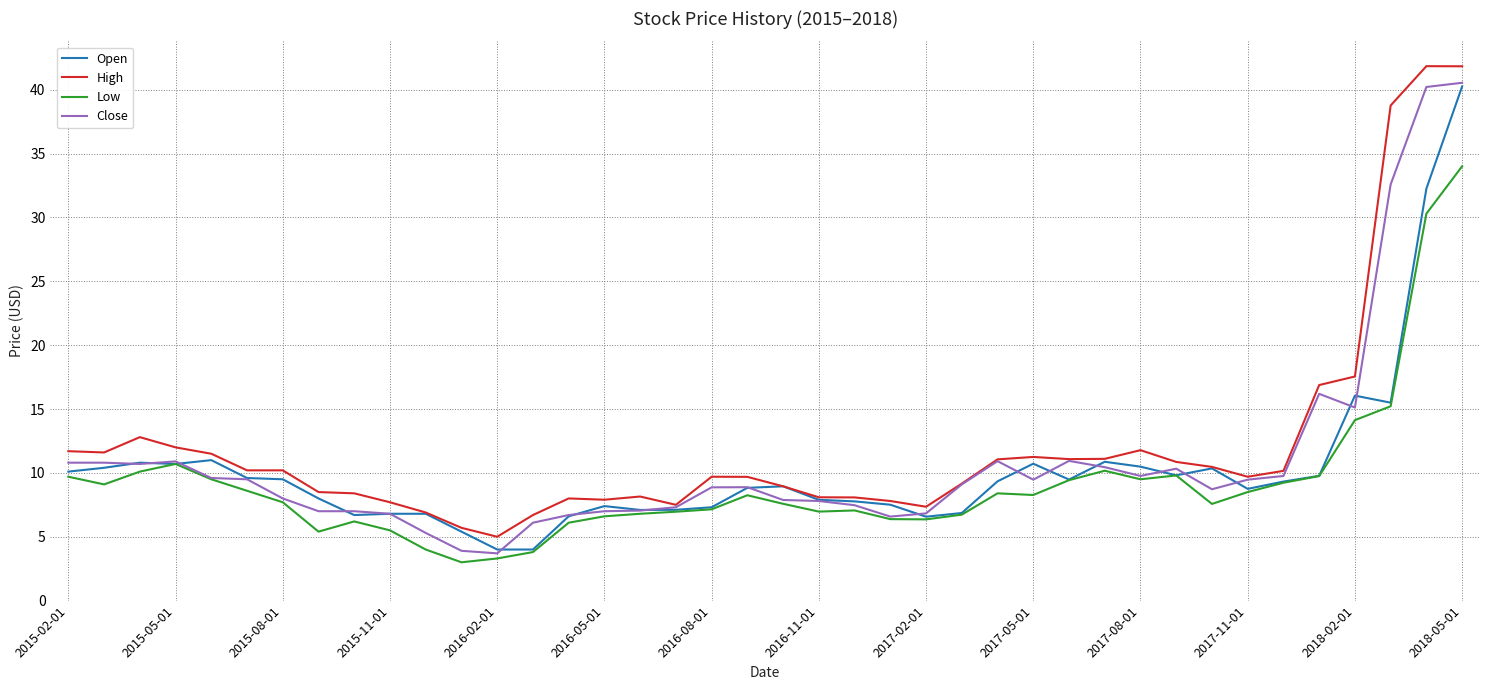

What is the smallest value displayed?

3.0